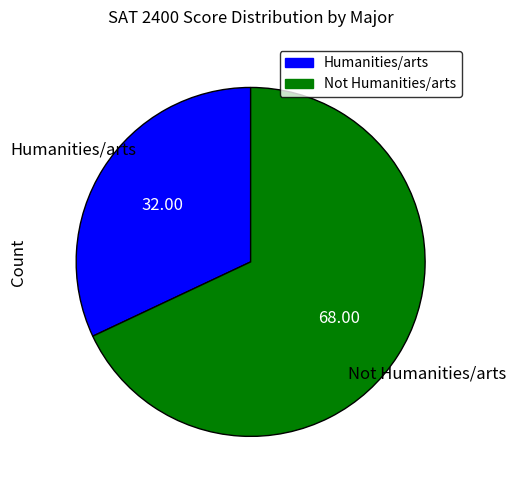

Rank the categories by value from lowest to highest.

Humanities/arts, Not Humanities/arts